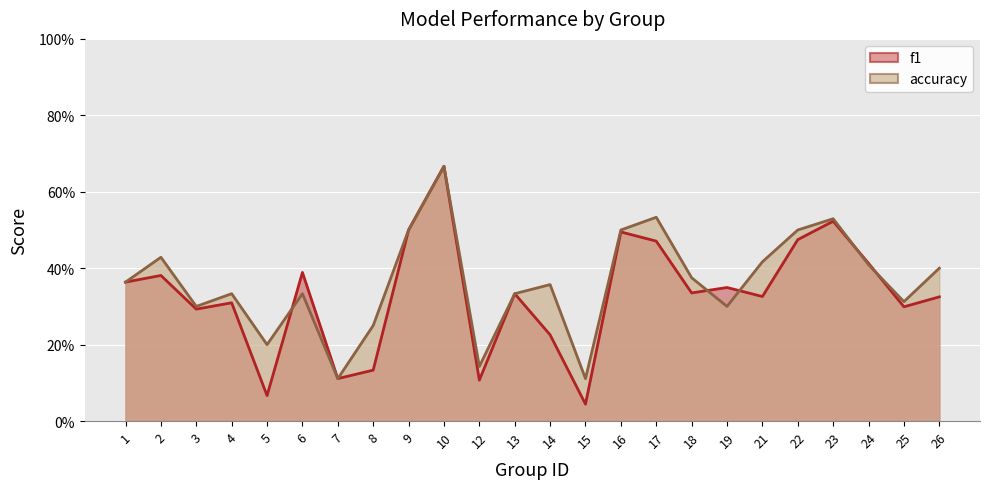

Rank the series by their average value, from lowest to highest.

f1, accuracy